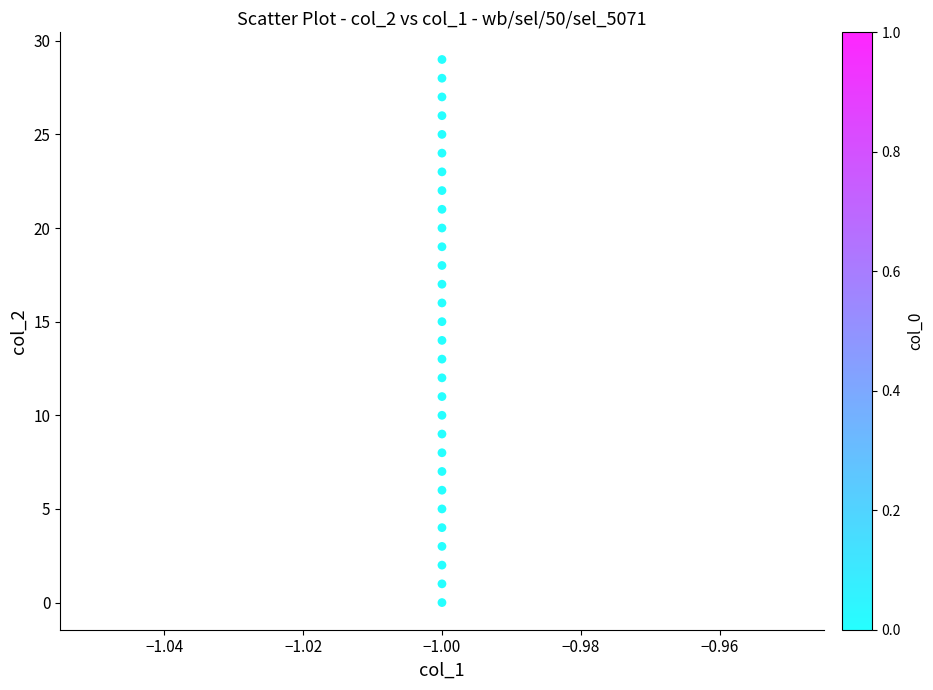

What is the range of Y values (max minus min)?

29